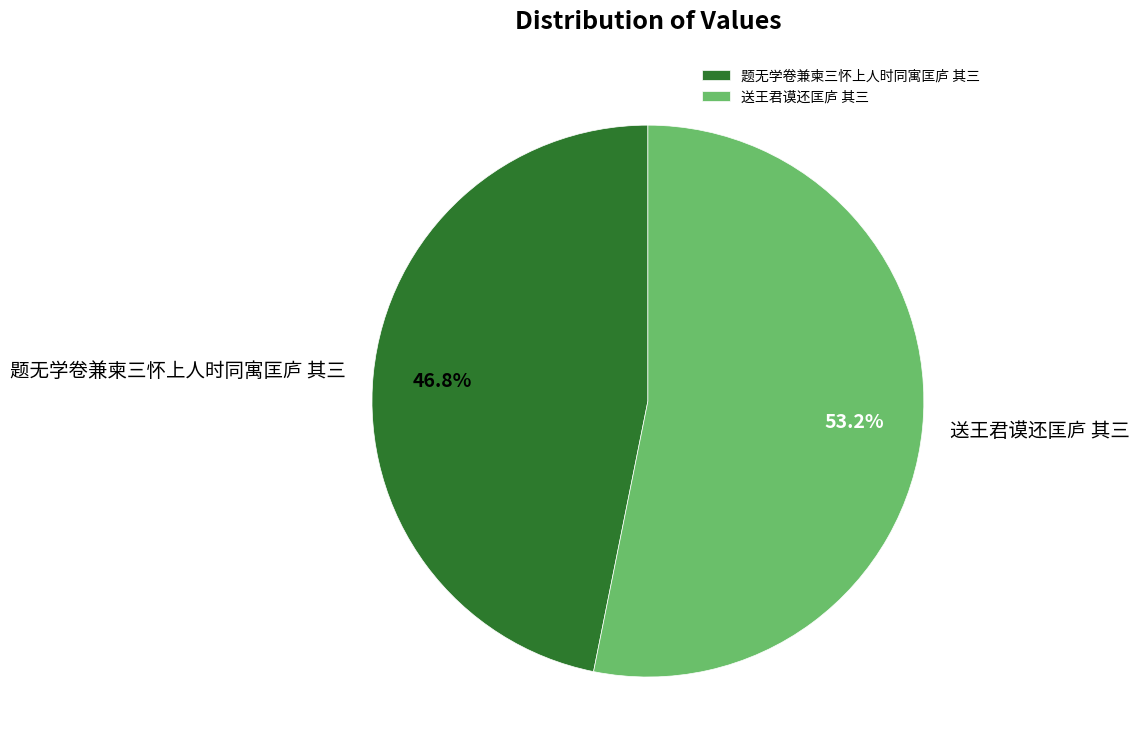

Which slice represents more than half of the pie?

送王君谟还匡庐 其三